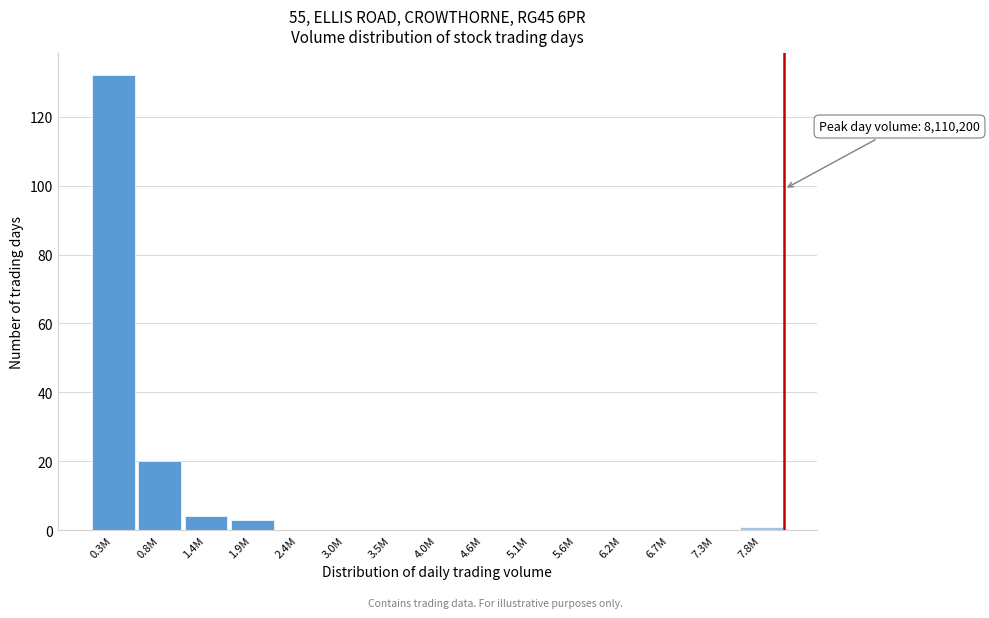

Reading left to right, extract all data points from this chart.

0.3M=132	0.8M=20	1.4M=4	1.9M=3	2.4M=0	3.0M=0	3.5M=0	4.0M=0	4.6M=0	5.1M=0	5.6M=0	6.2M=0	6.7M=0	7.3M=0	7.8M=1